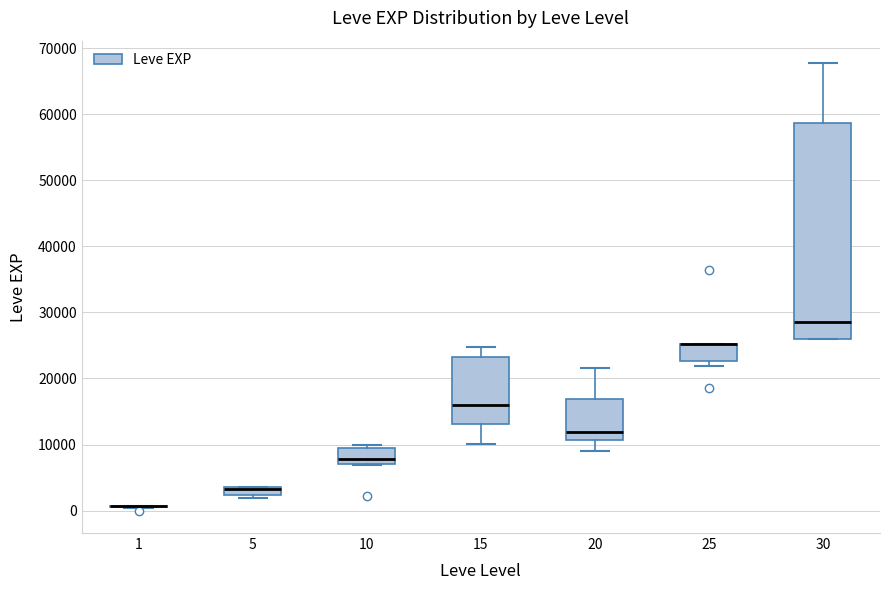

Comparing the boxes themselves (not the whiskers), which one is the tallest?

30